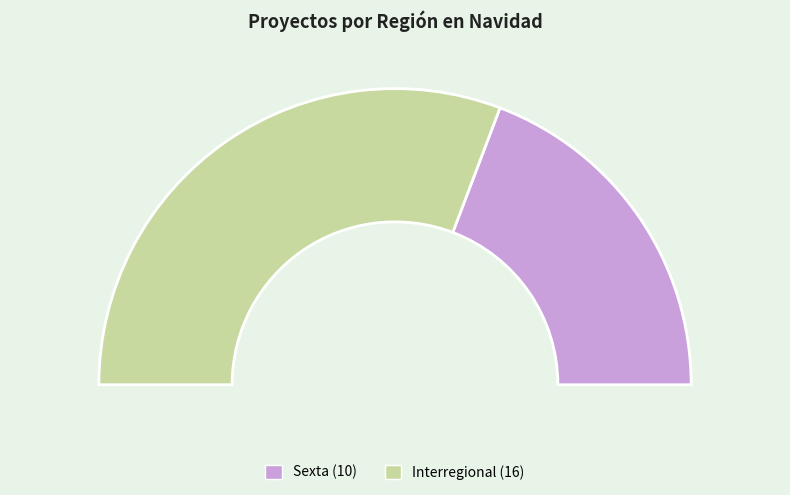

Which has a higher value, Interregional or Sexta?

Interregional